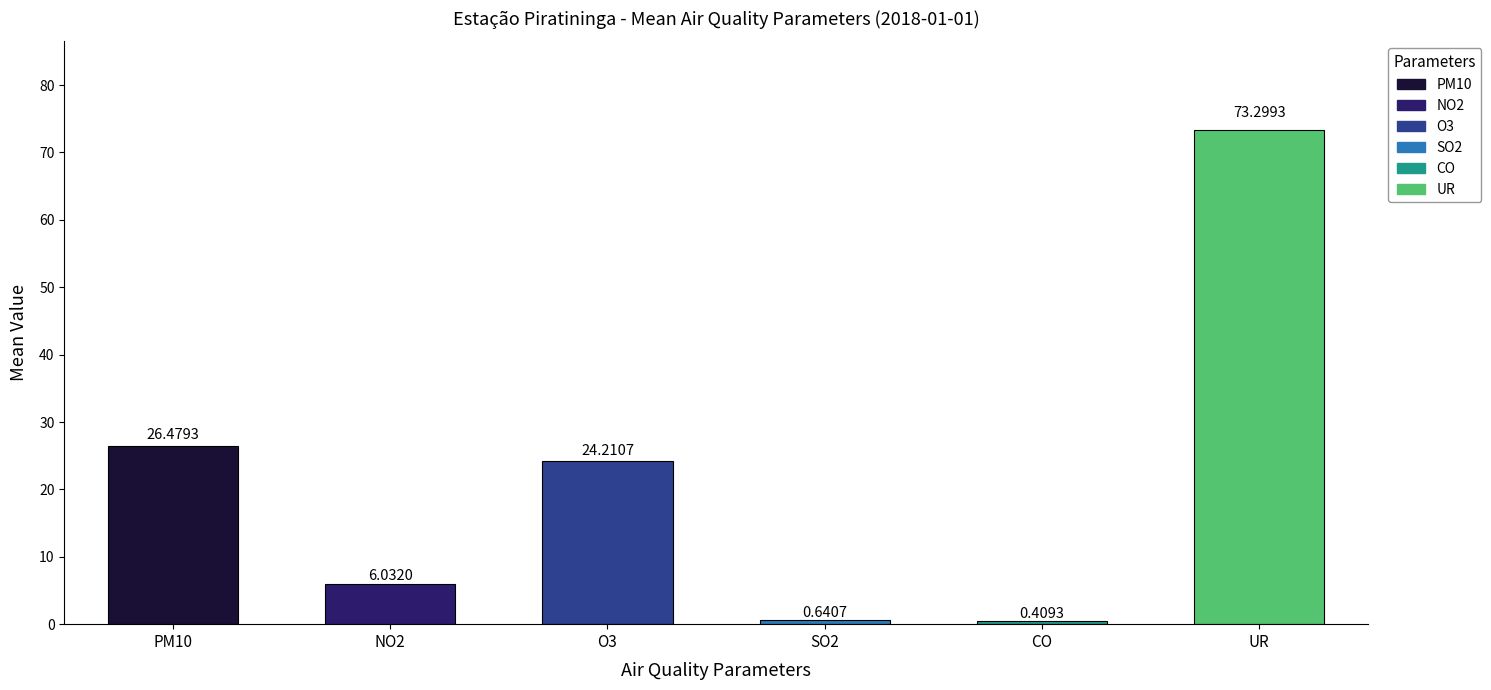

True or false: NO2 has a value of 0.9 at 14:30.

False